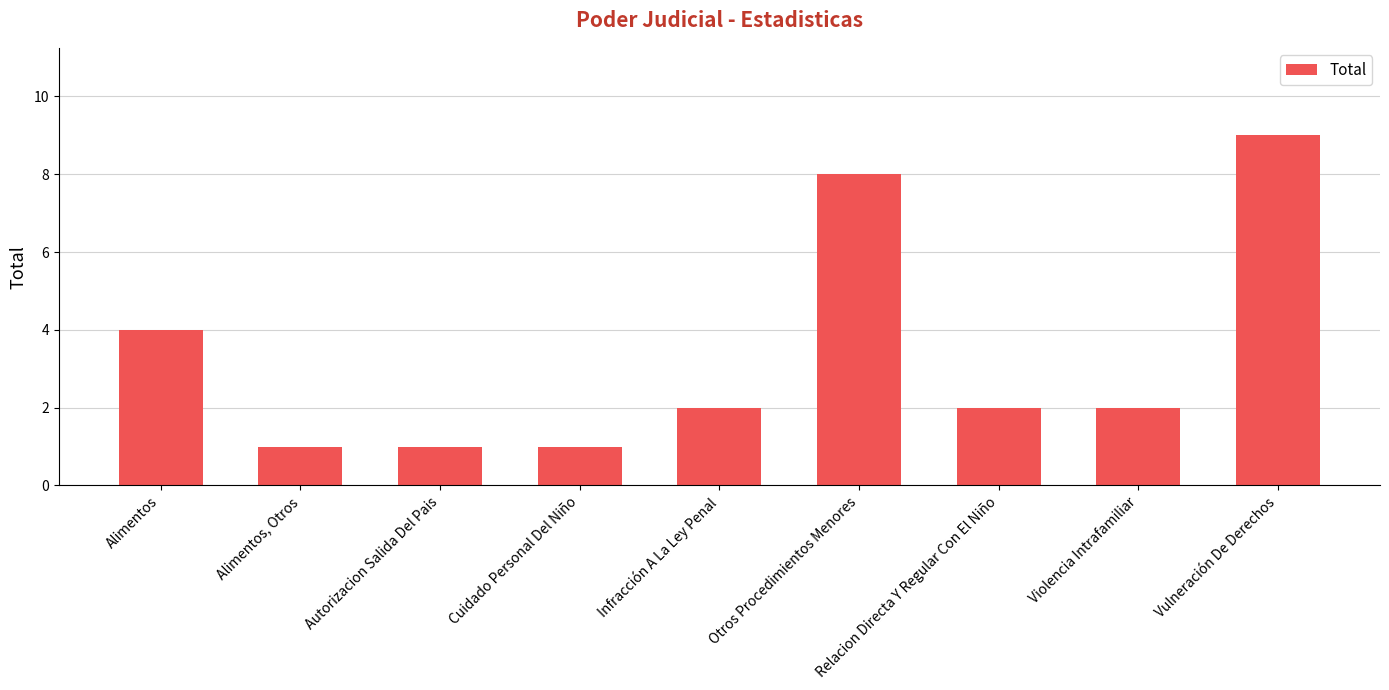

How many bars are there in total?

9